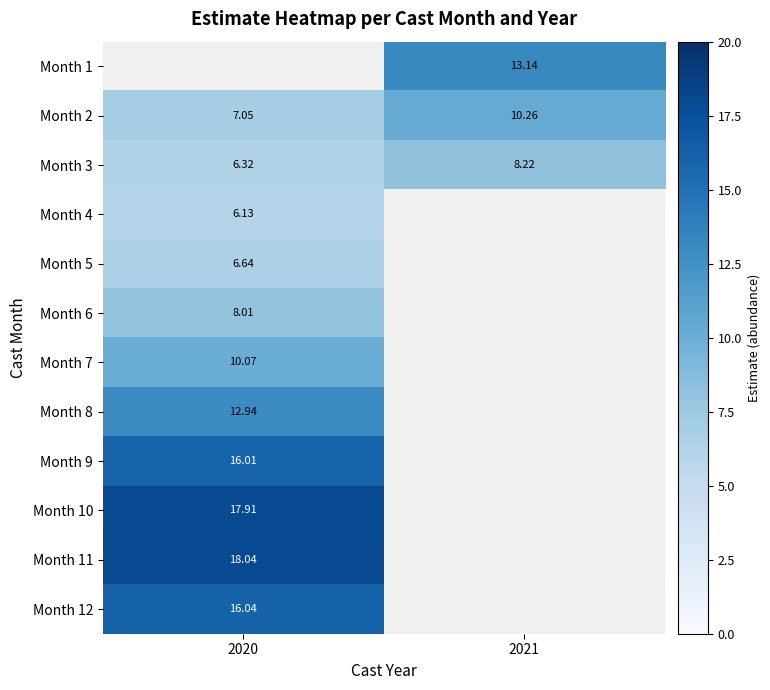

Which has a higher value, 2021 or 2020?

2020